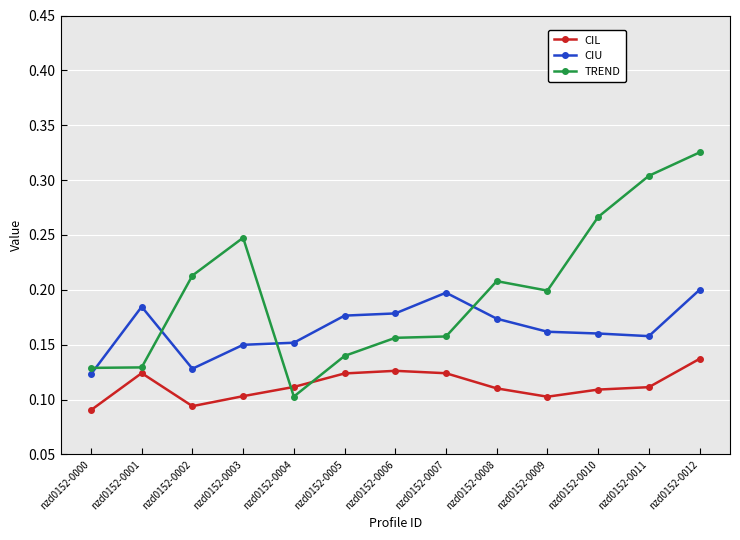

Between nzd0152-0008 and nzd0152-0012, which series saw the biggest shift?

TREND